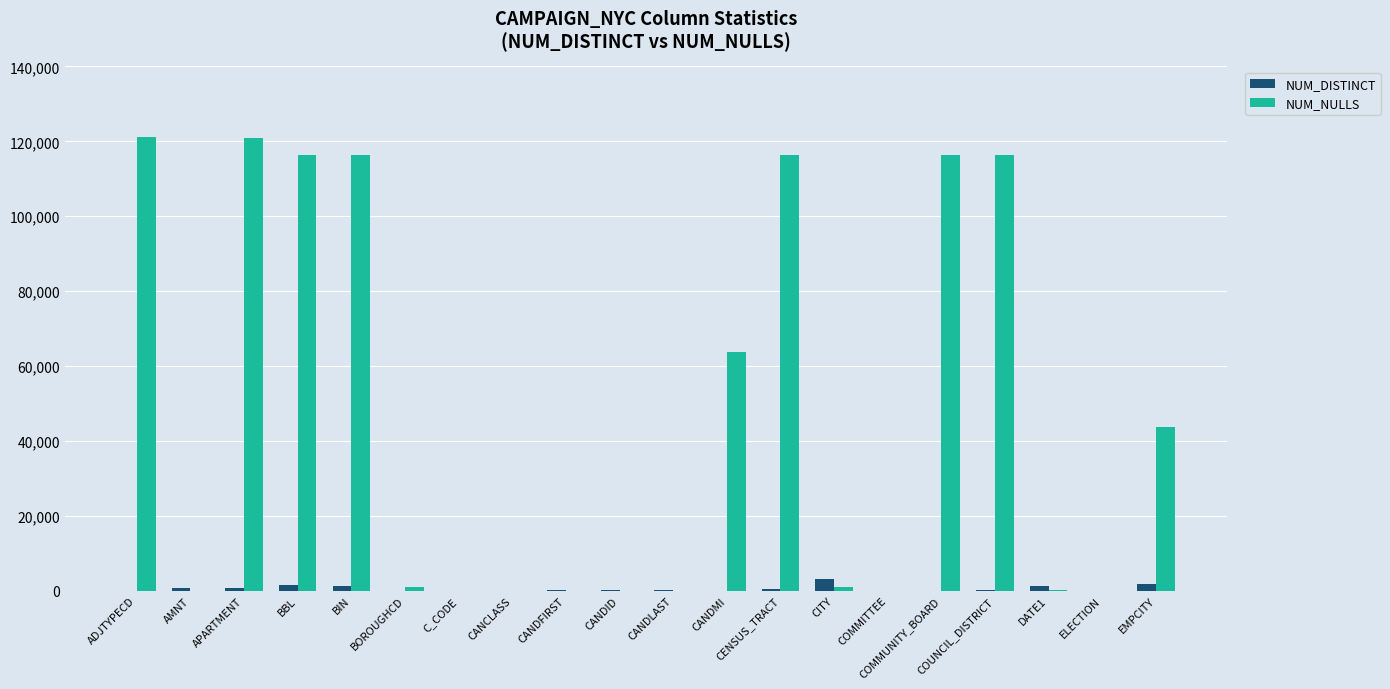

Is it true that NUM_NULLS equals 76135 at CANDID?

False